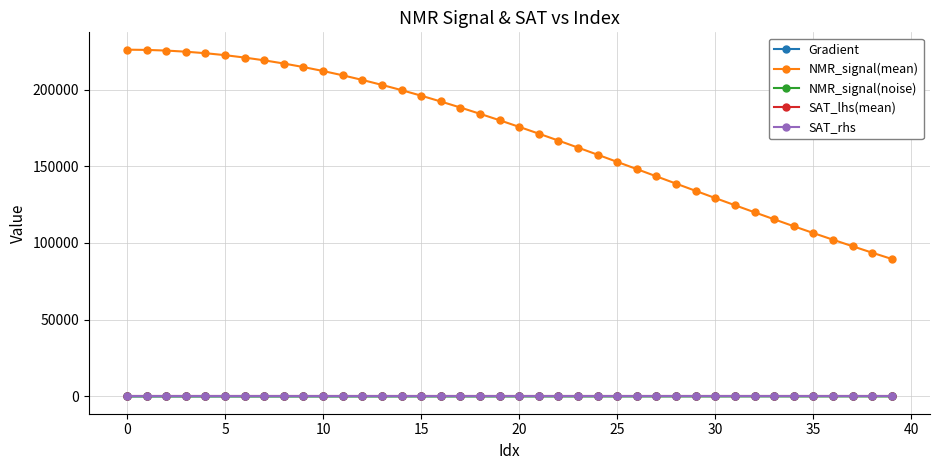

Which series has the largest total across all categories?

NMR_signal(mean)